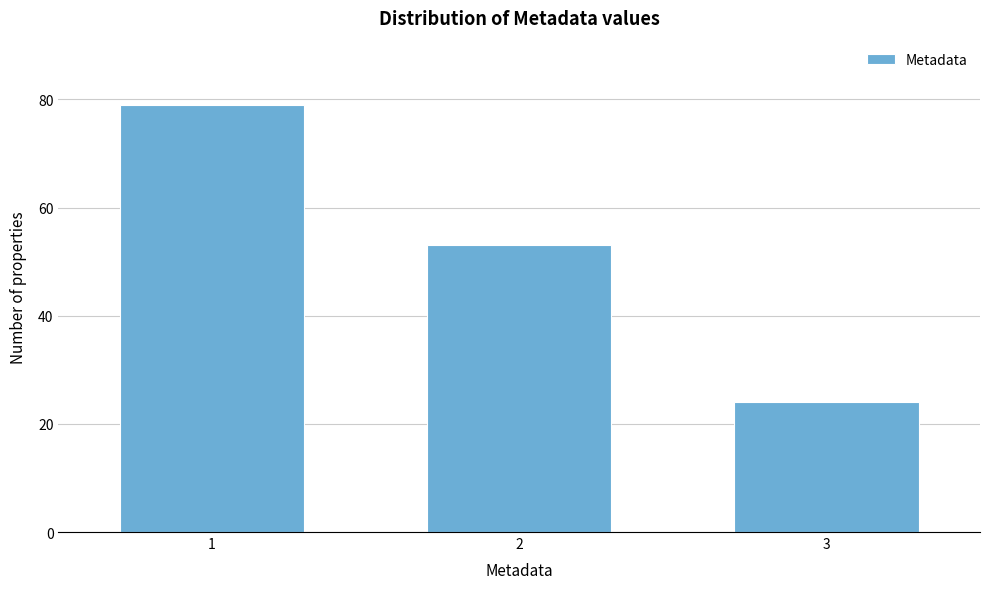

Reading left to right, extract all data points from this chart.

1=79	2=53	3=24